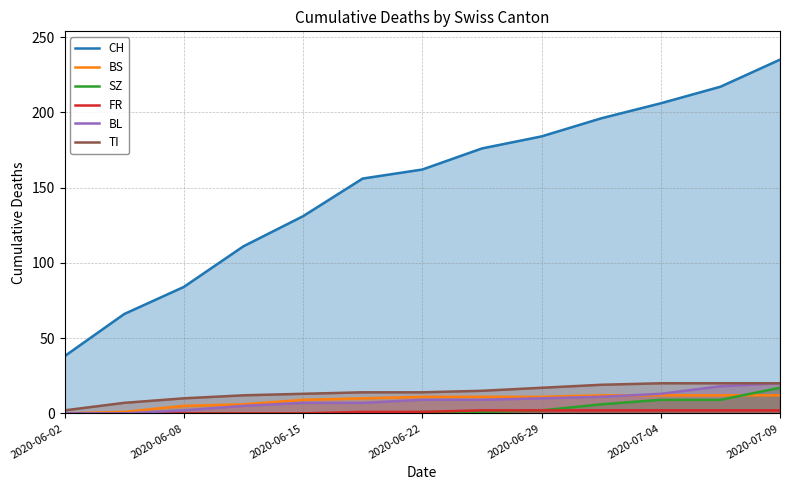

Is it true that BL equals 18 at 2020-06-29?

False